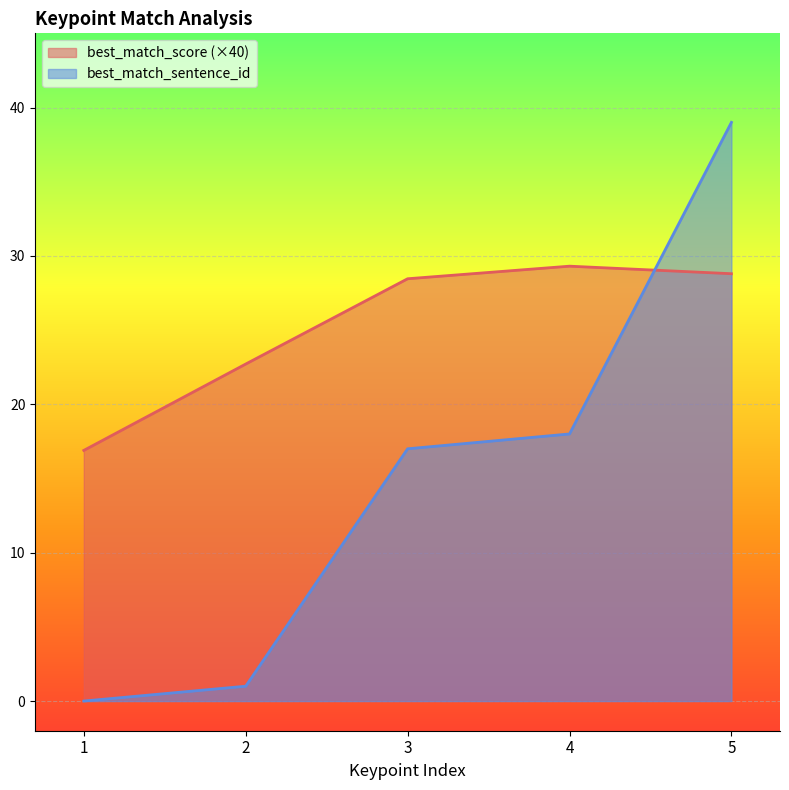

Is it true that best_match_sentence_id equals 23.4 at 1?

False